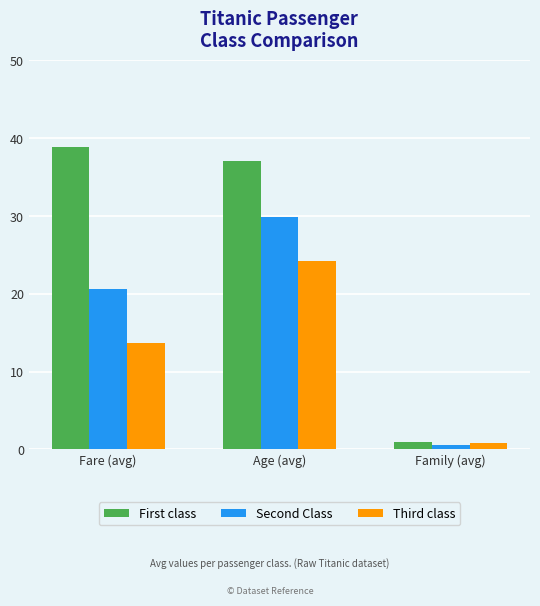

What is the difference between the highest and lowest values at Fare (avg)?

25.2